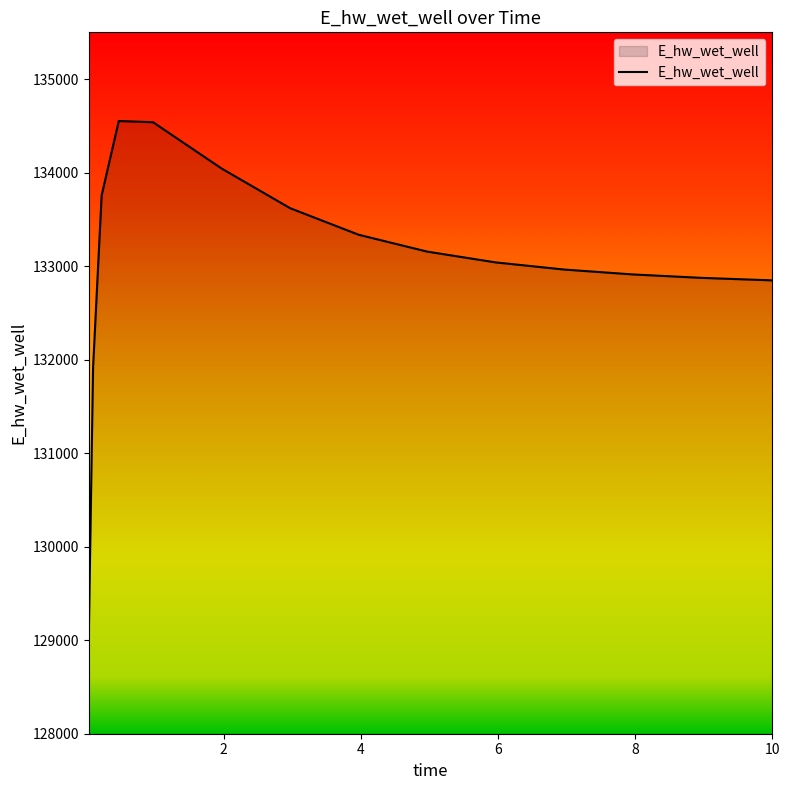

What is the minimum value shown in the chart?

129042.0